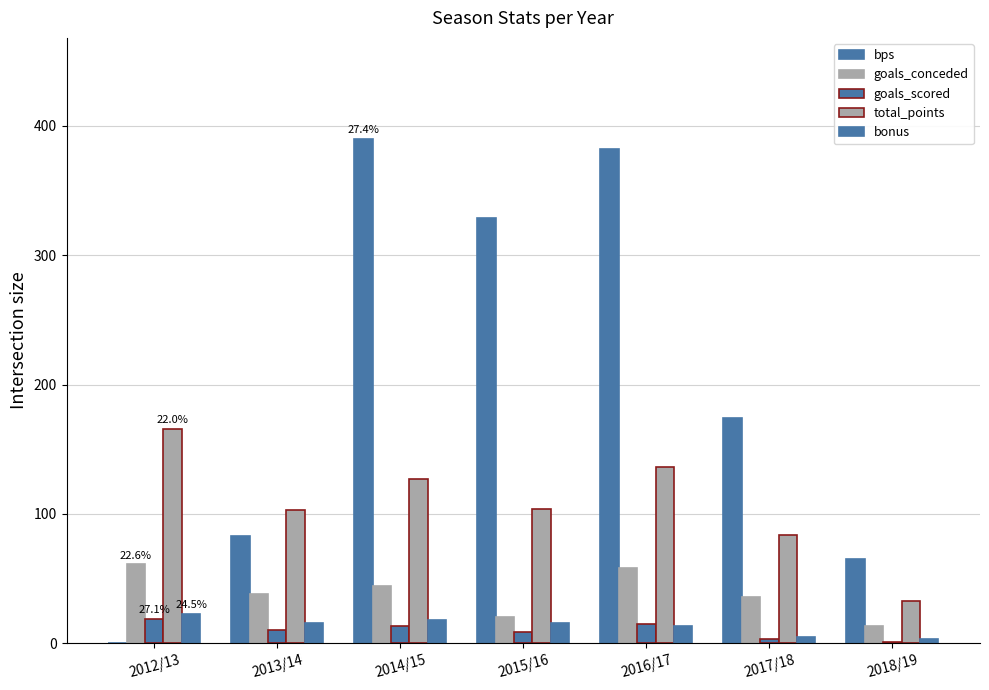

How many series are shown in this chart?

5